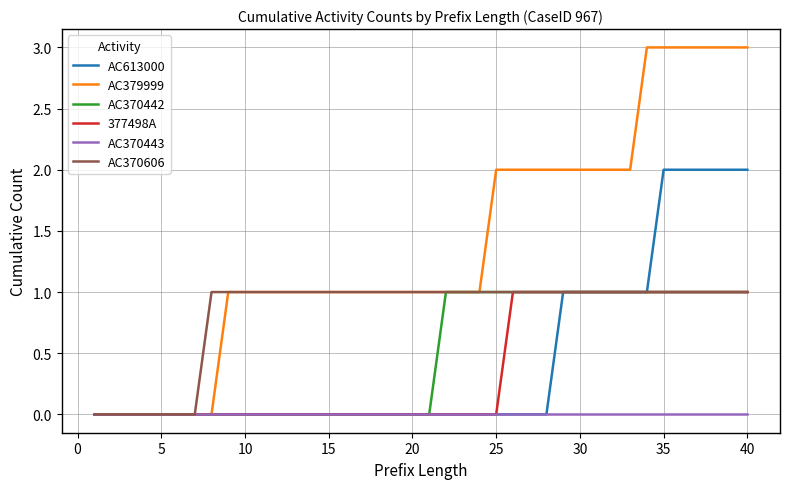

Which series has the widest spread of values?

AC379999